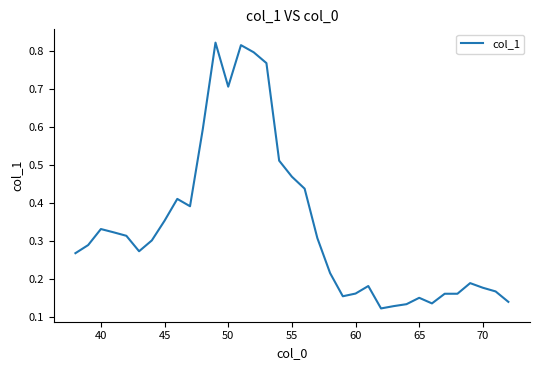

What is the difference between the maximum and minimum values?

0.7